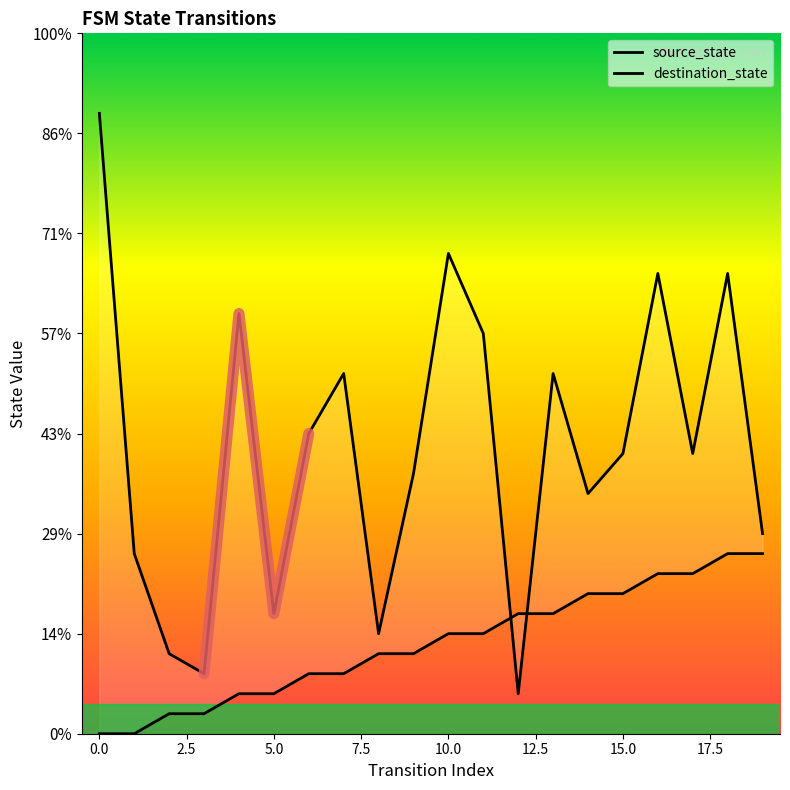

What is the minimum value for destination_state?

2